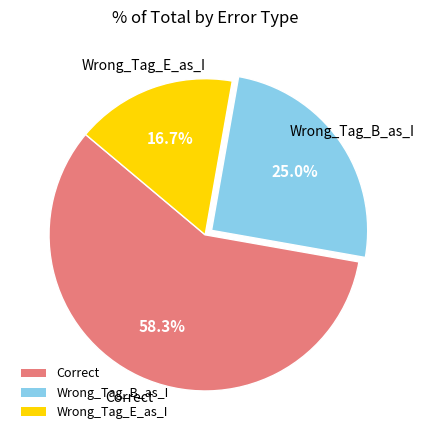

What is the ratio of the value at Correct to the value at Wrong_Tag_B_as_I?

2.3